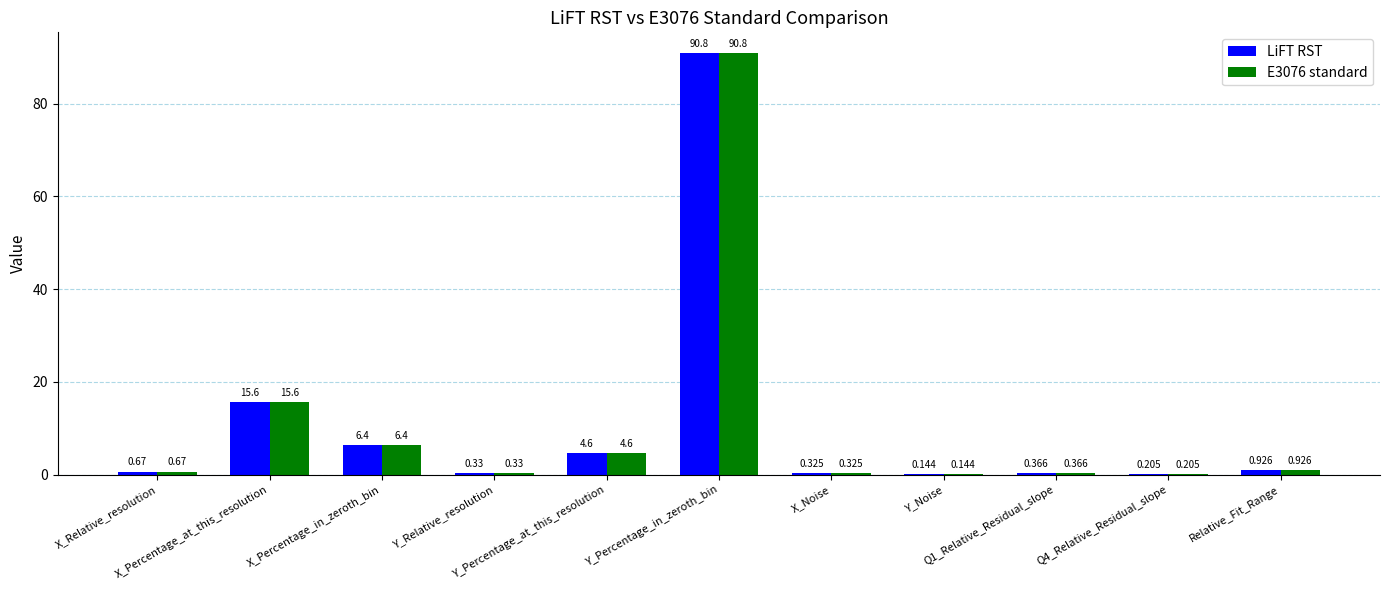

Rank the series by their maximum value, from highest to lowest.

LiFT RST, E3076 standard